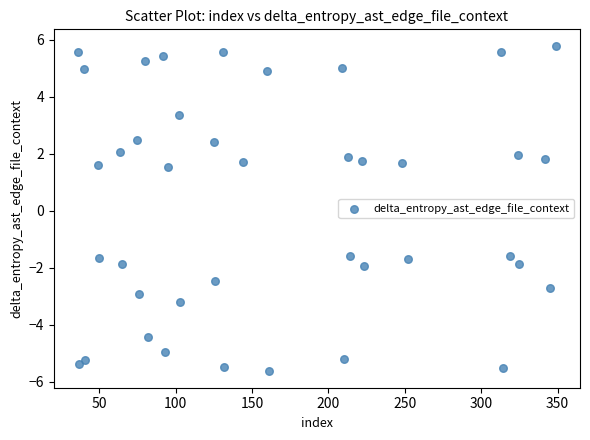

What is the range of Y values (max minus min)?

11.4